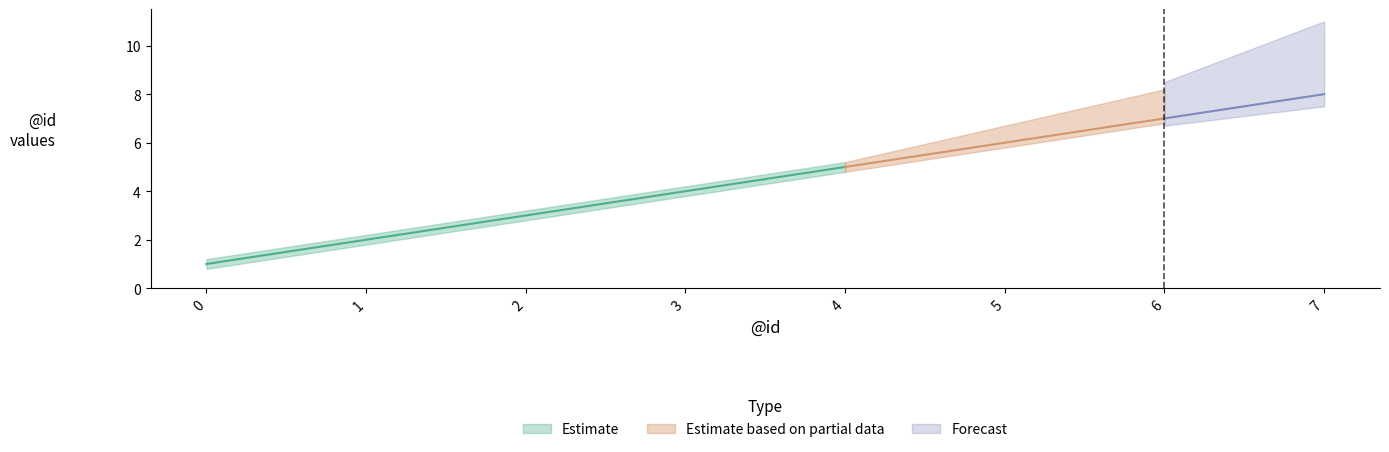

Between 1 and 2, which series saw the biggest shift?

Estimate